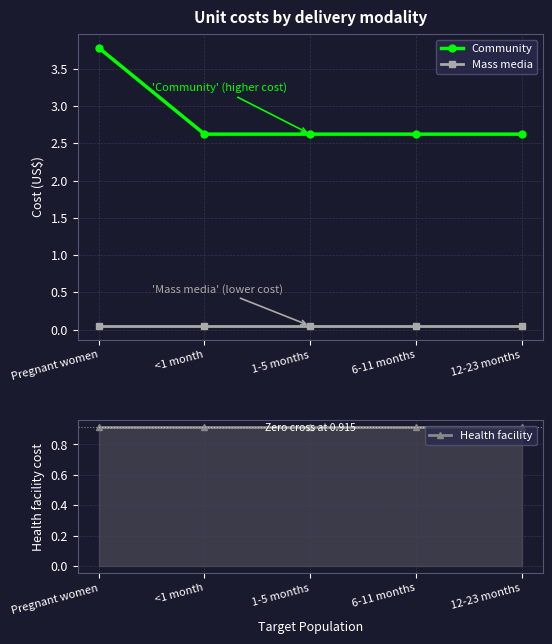

What value does the Health facility series have at 6-11 months?

0.9